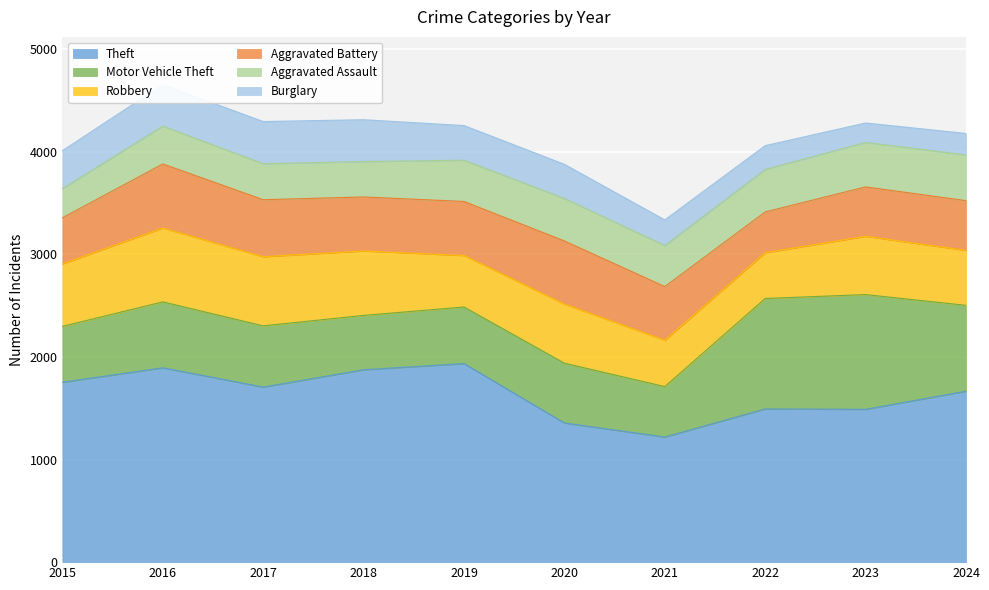

True or false: Aggravated Battery and Theft intersect in this chart.

False